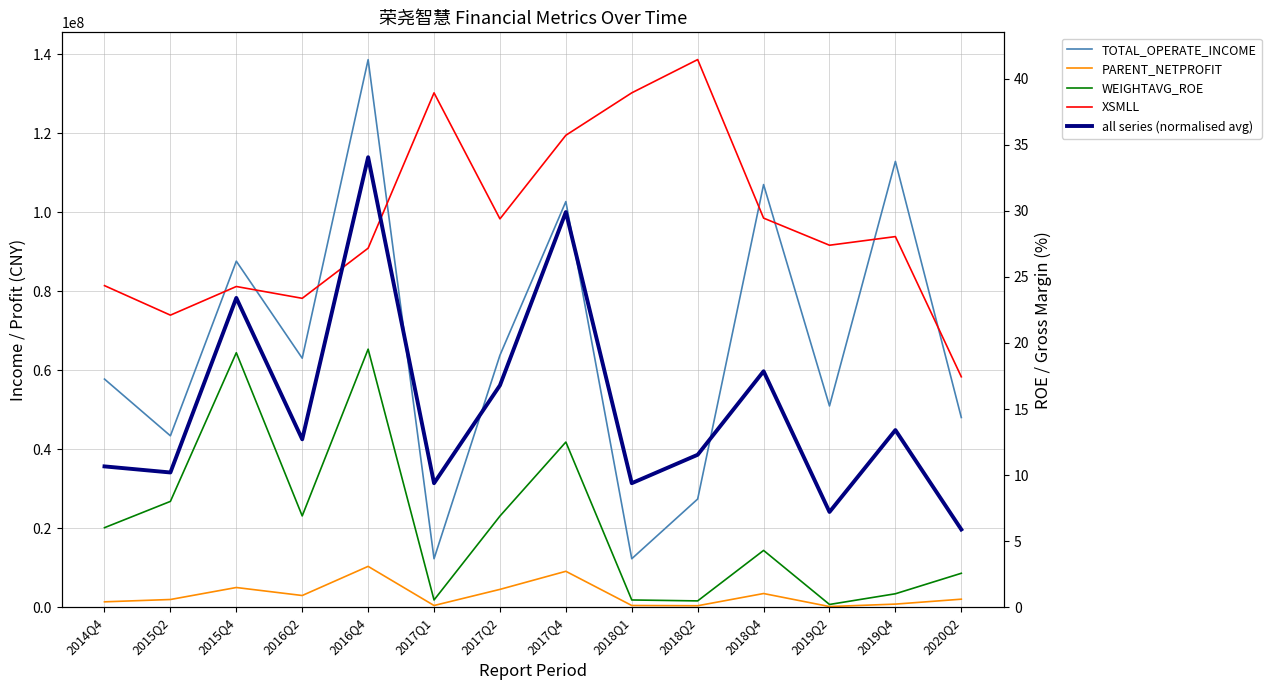

How many lines are shown in the chart?

5